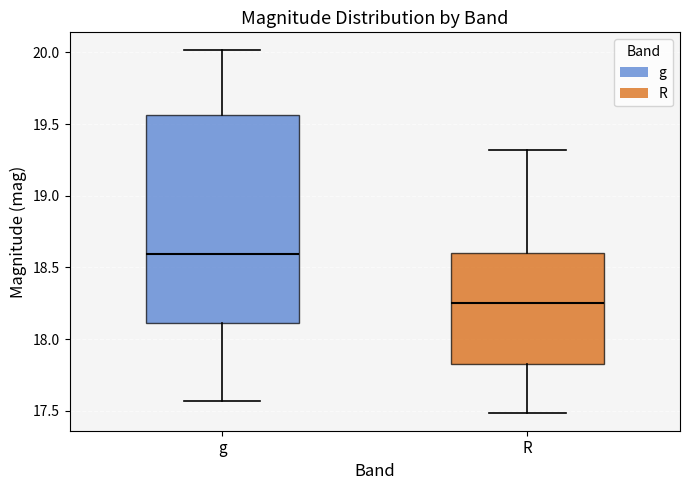

Which box is the tallest, from its lower edge to its upper edge?

g